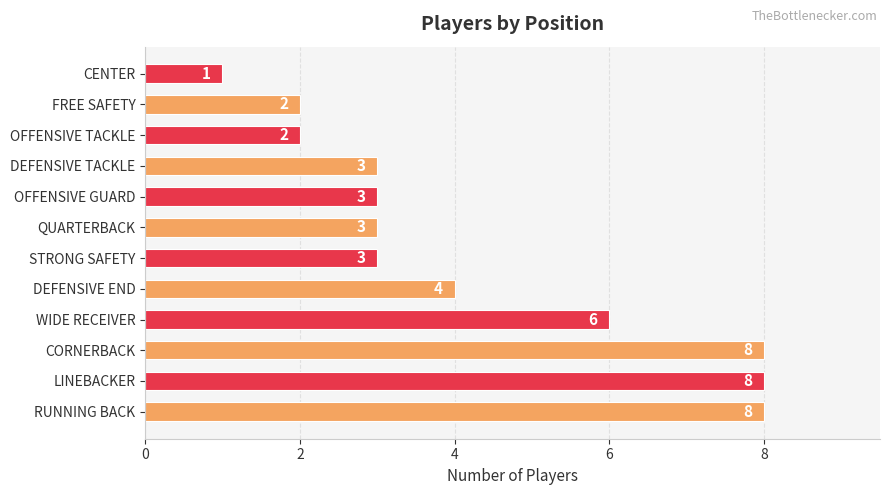

What value does the data have at CORNERBACK?

8